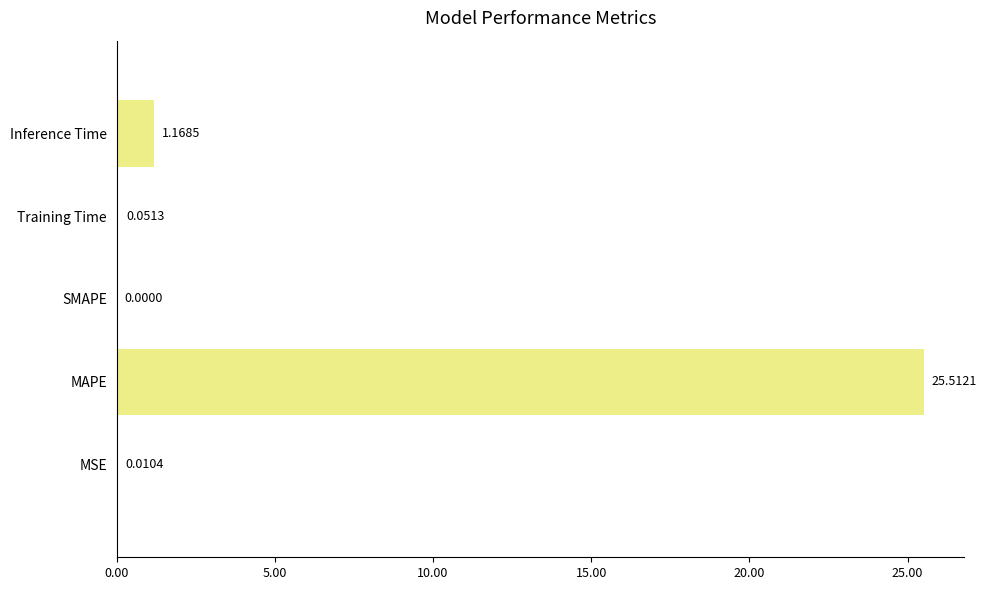

What is the change in value from SMAPE to Training Time?

+0.1